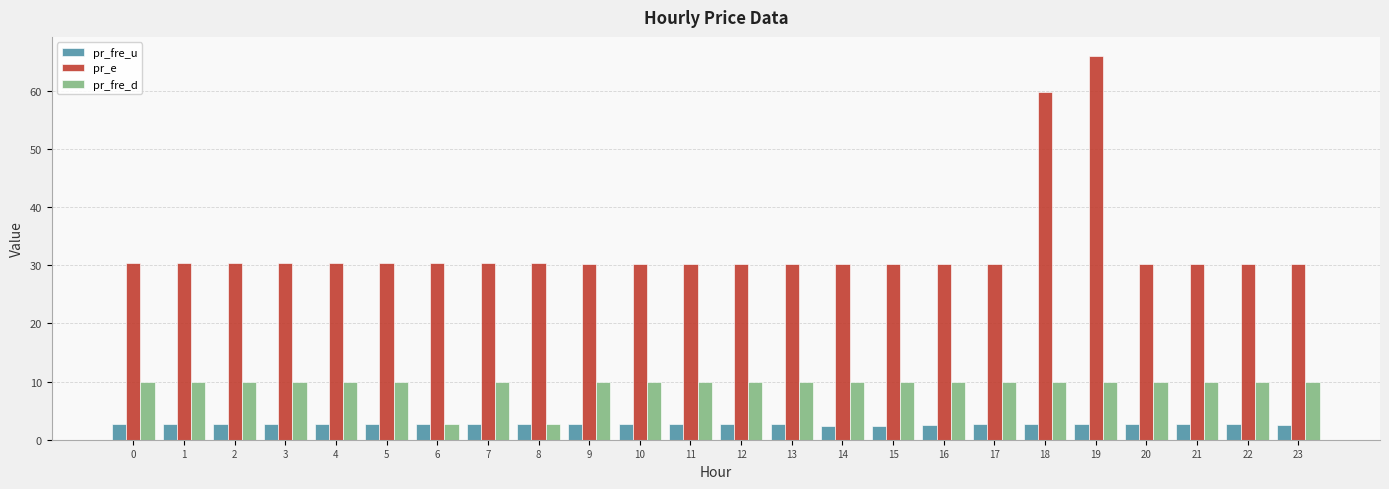

True or false: pr_fre_d has a value of 10.0 at 16.

True